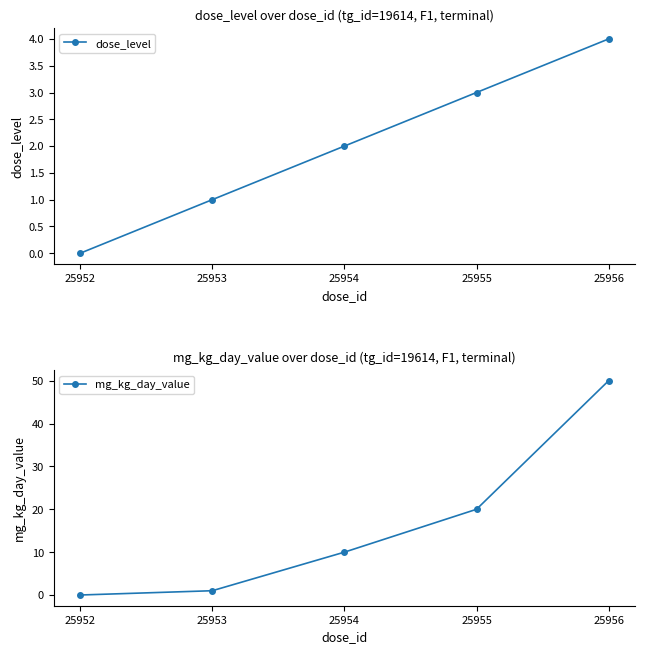

Where does the dose_level series first go above 2?

25955